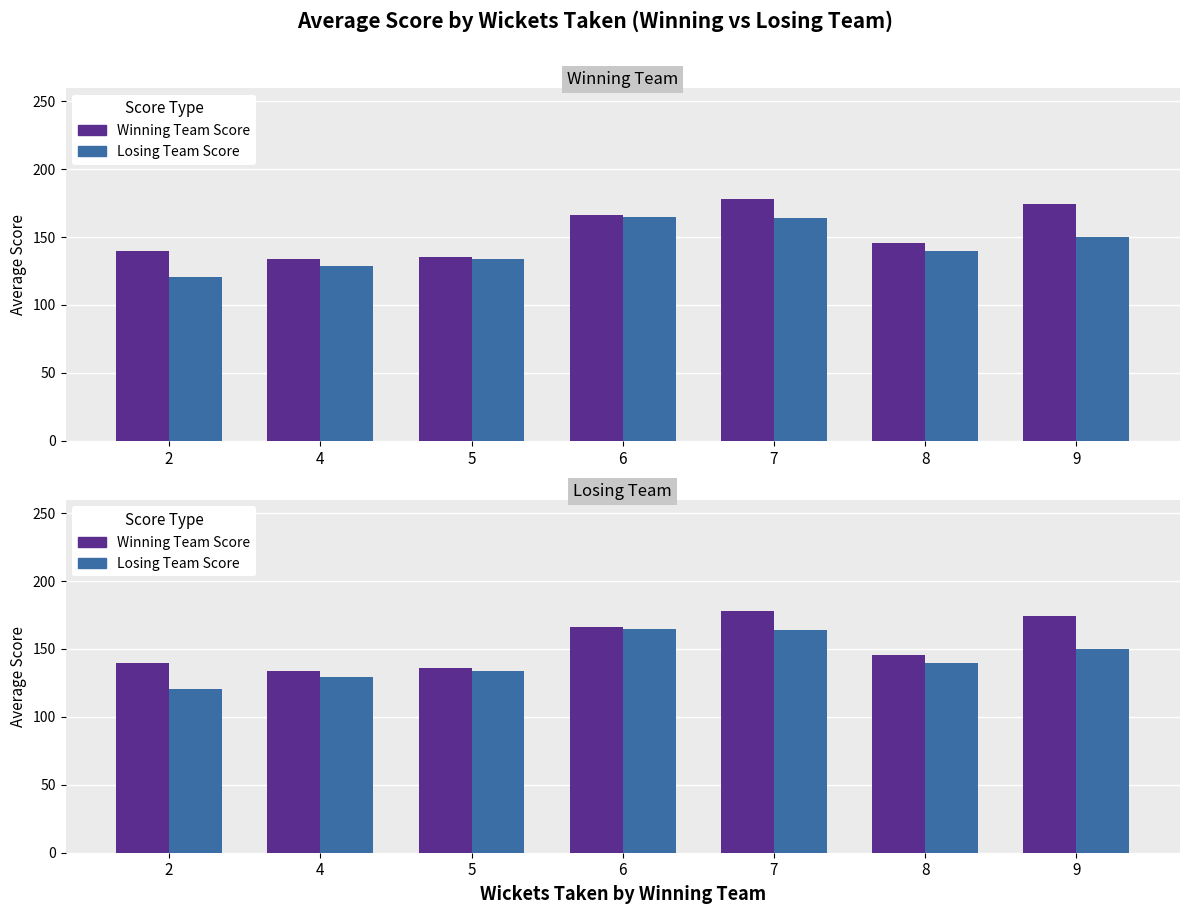

The value of Winning Team Score at 7 is 178.1. True or false?

True